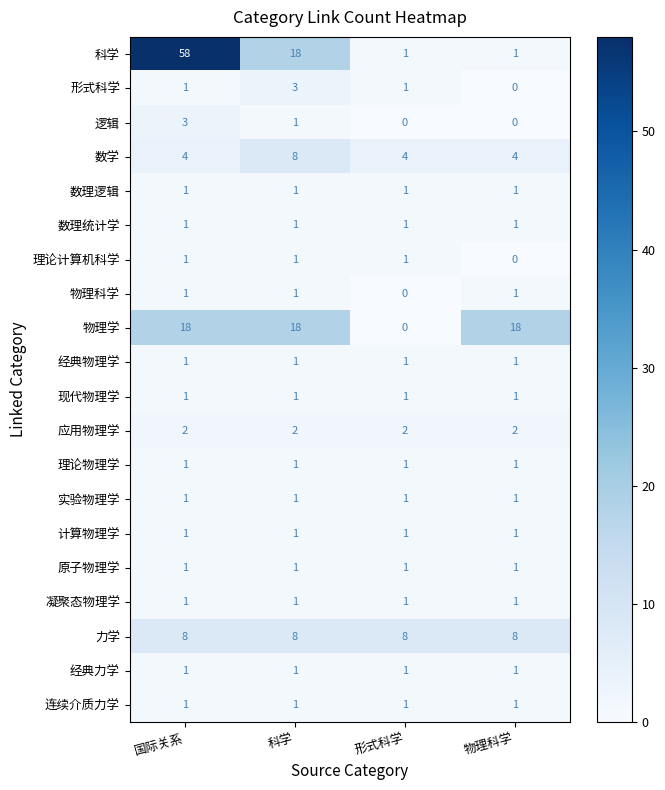

At which category is the sum across all series the highest?

国际关系